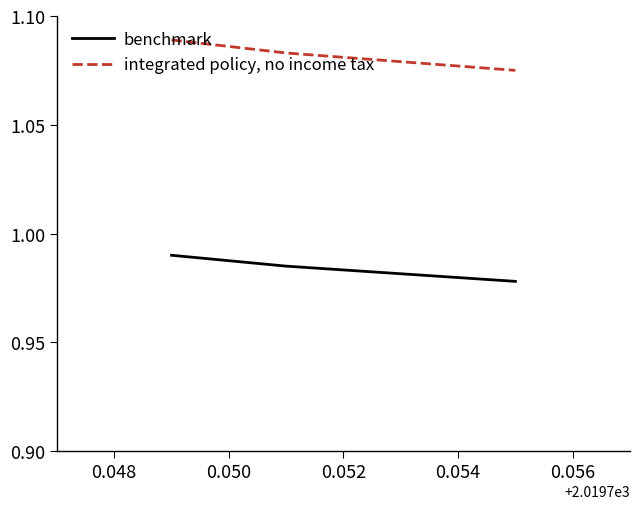

Which series has the widest spread of values?

integrated policy, no income tax